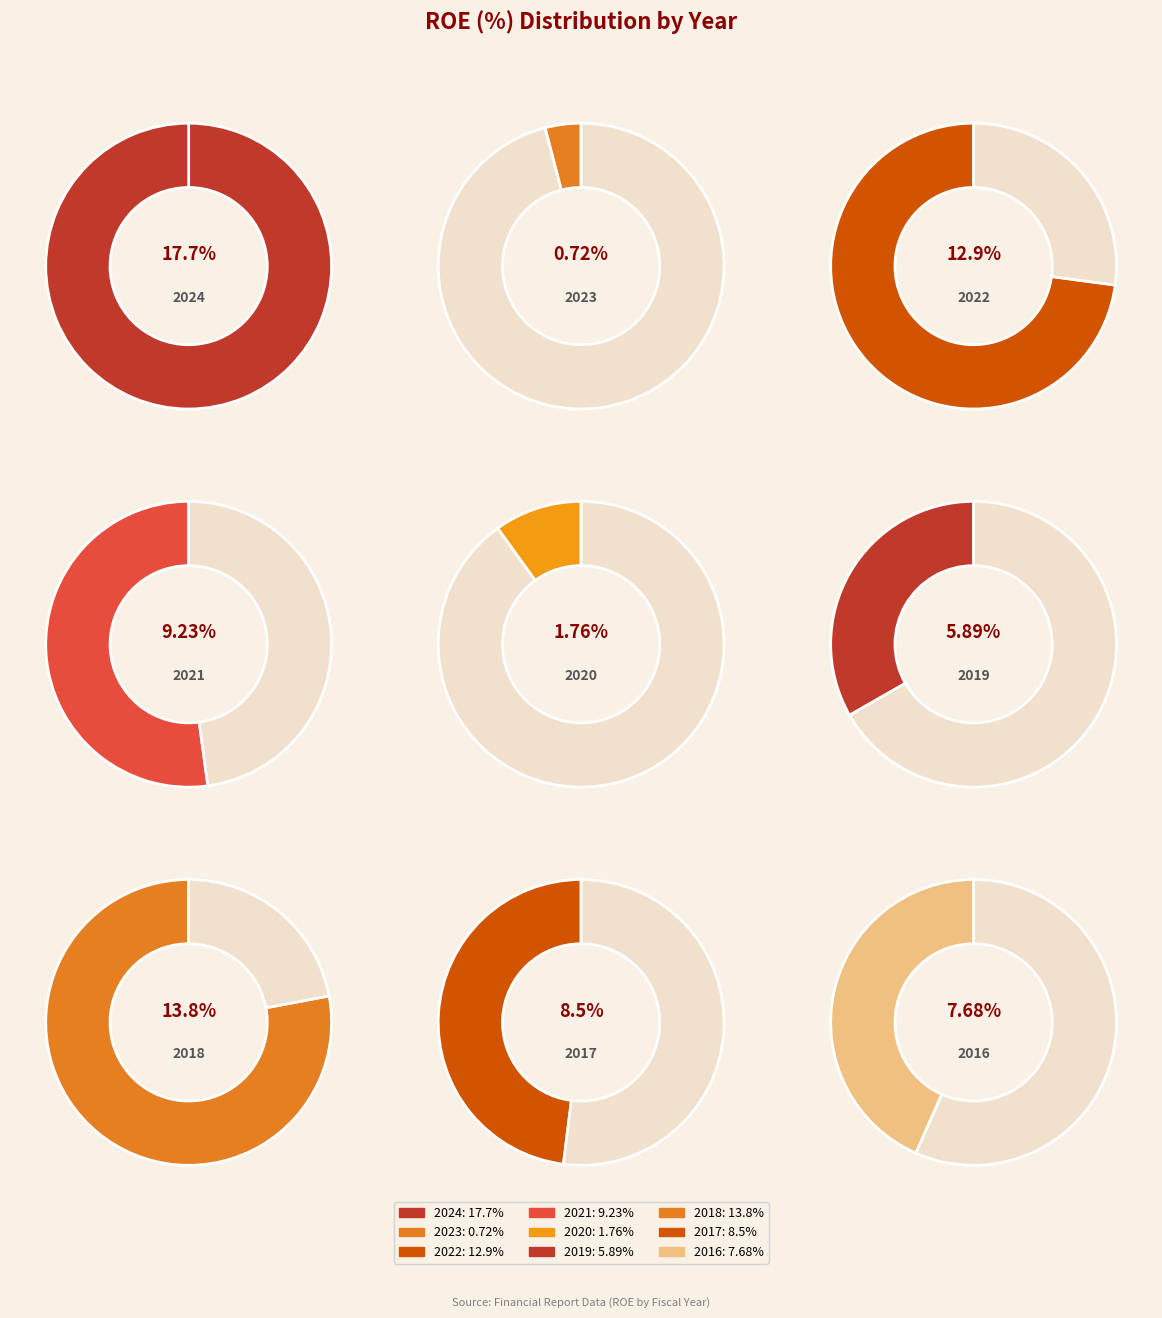

To the nearest percent, what is the difference between the largest and smallest slice percentages?

22%